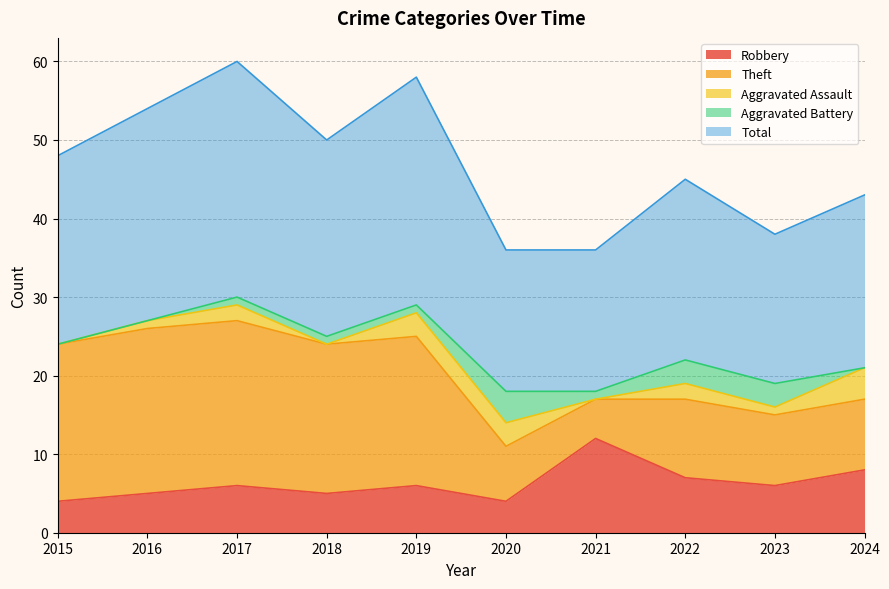

The value of Total at 2021 is 32. True or false?

False